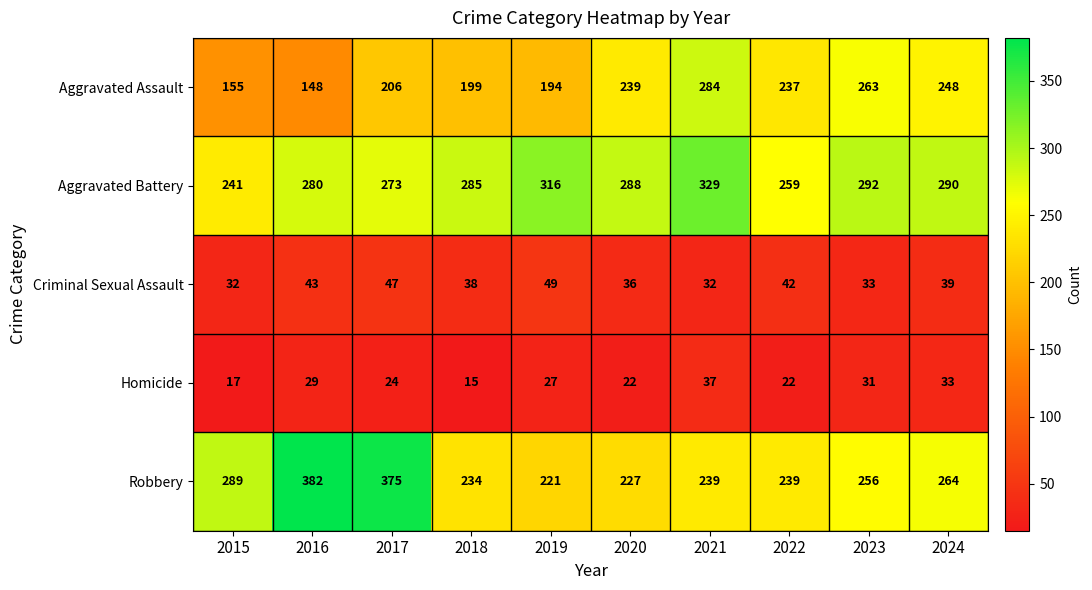

True or false: Robbery has a value of 150 at 2016.

False